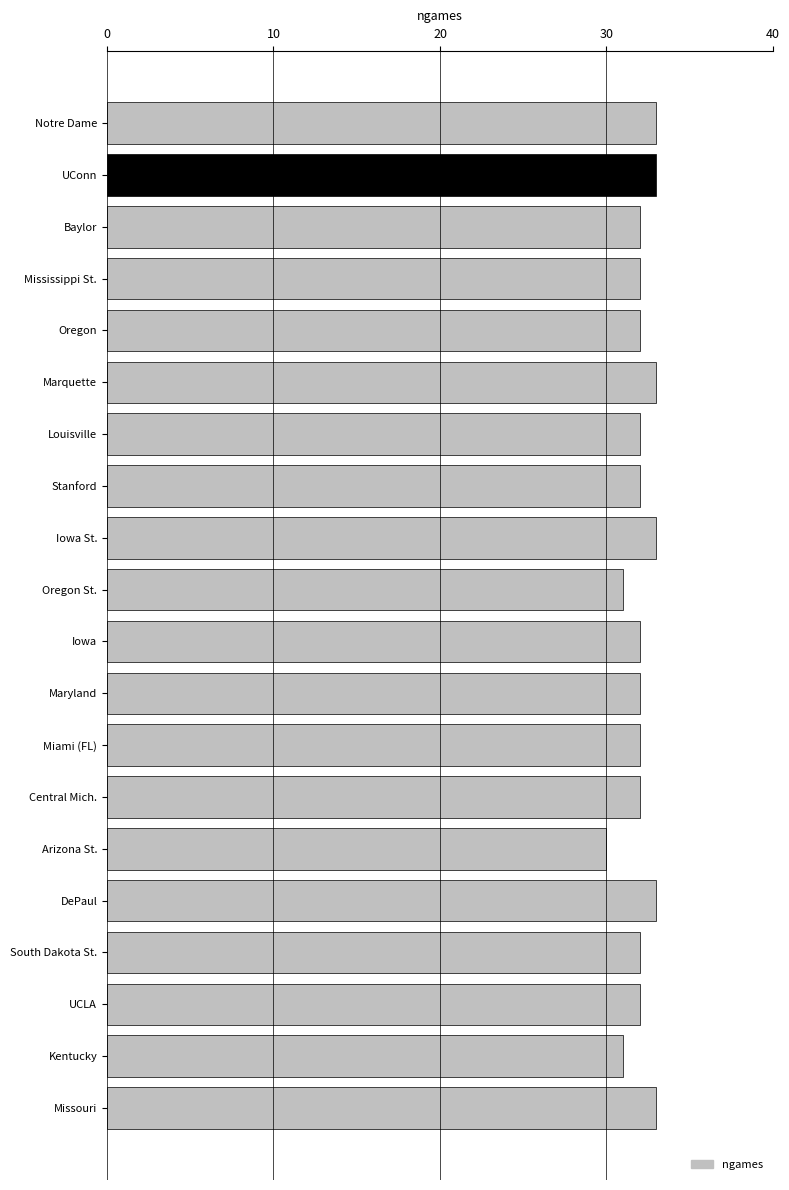

What is the difference between the second highest and minimum values?

3